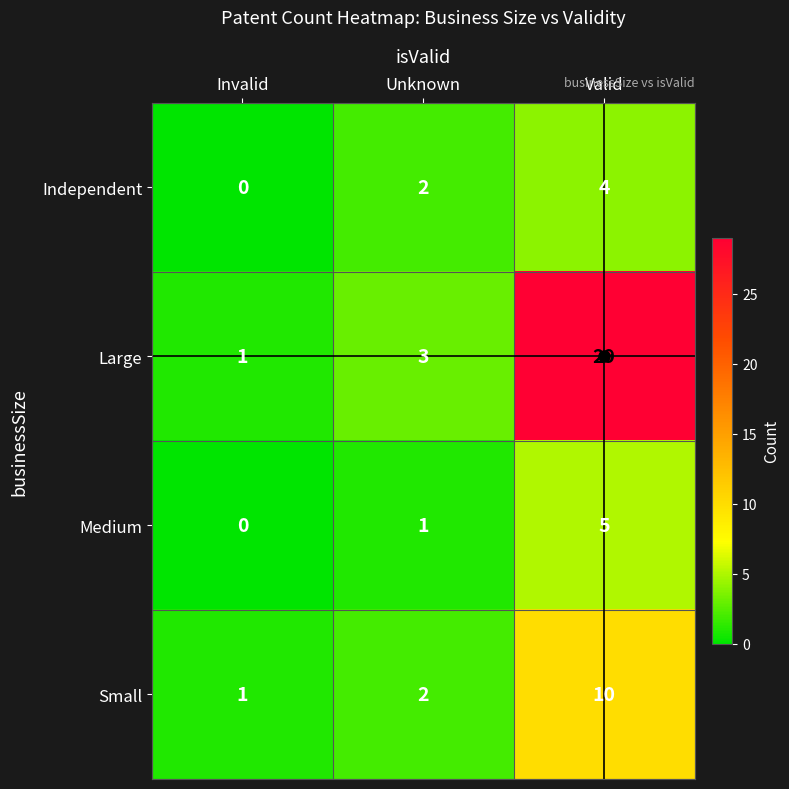

Which label corresponds to the largest value in the chart?

Valid